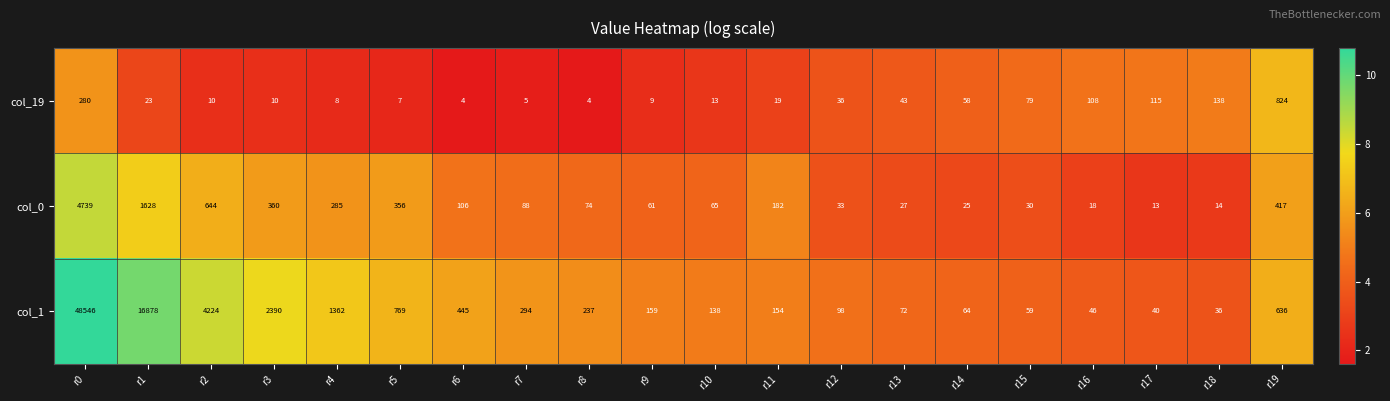

Which series has the largest total across all categories?

col_1